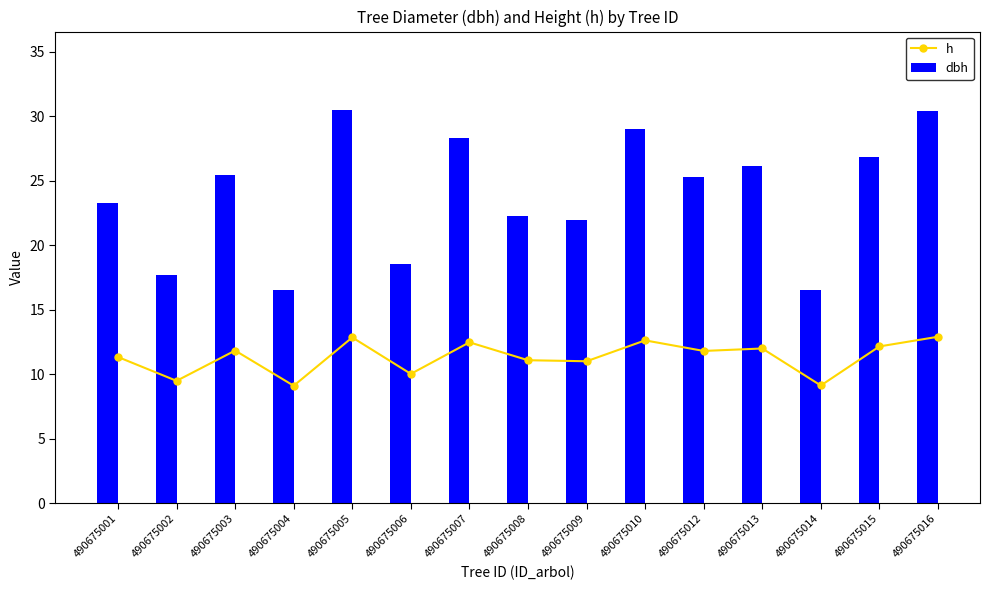

Reading right to left, list all the values displayed in this chart.

h: 490675016=12.9	490675015=12.2	490675014=9.1	490675013=12.0	490675012=11.8	490675010=12.6	490675009=11.0	490675008=11.1	490675007=12.5	490675006=10.0	490675005=12.8	490675004=9.1	490675003=11.8	490675002=9.5	490675001=11.3
dbh: 490675016=30.4	490675015=26.8	490675014=16.5	490675013=26.1	490675012=25.3	490675010=29.1	490675009=21.9	490675008=22.3	490675007=28.4	490675006=18.5	490675005=30.5	490675004=16.6	490675003=25.4	490675002=17.7	490675001=23.3